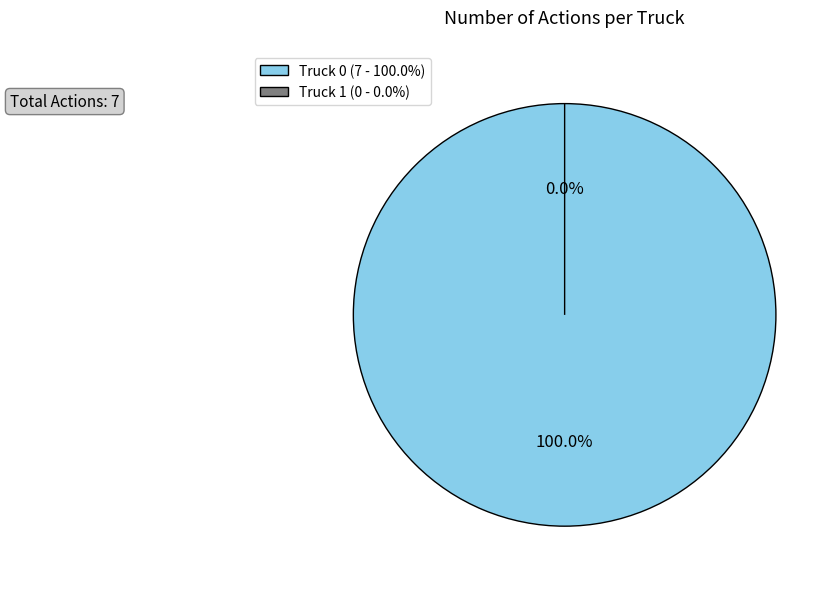

What is the change in value from Truck 0 to Truck 1?

-7